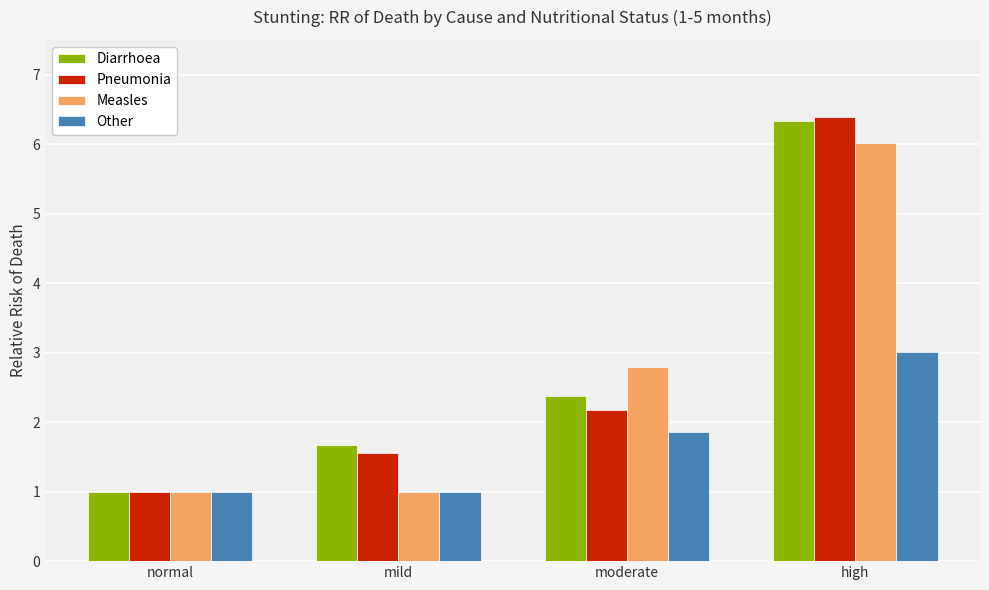

Reading right to left, list all the values displayed in this chart.

Diarrhoea: 6.3	2.4	1.7	1.0
Pneumonia: 6.4	2.2	1.6	1.0
Measles: 6.0	2.8	1.0	1.0
Other: 3.0	1.9	1.0	1.0